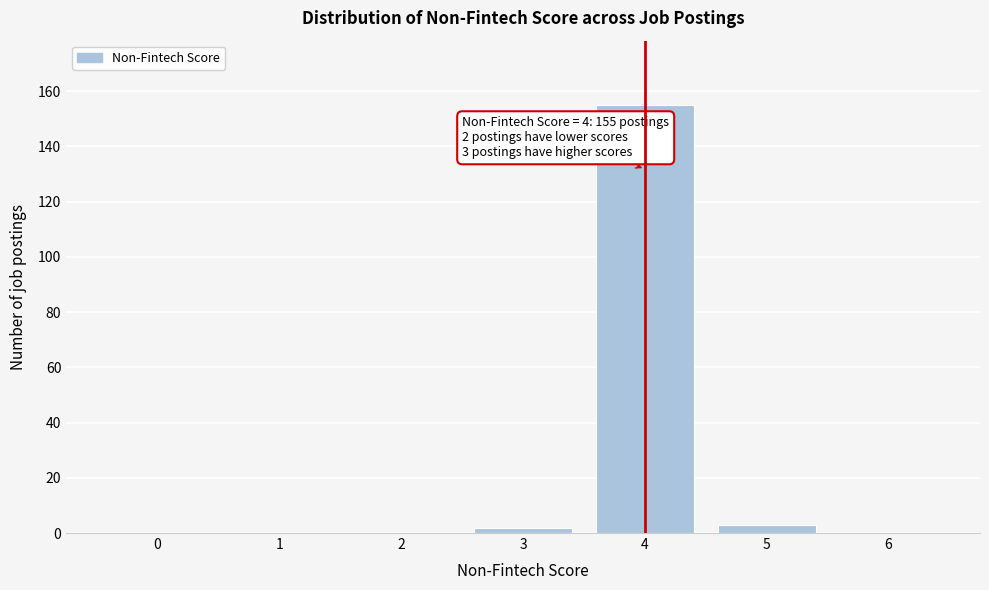

Over which range of the x-axis is the bar tallest?

3.5 to 4.5